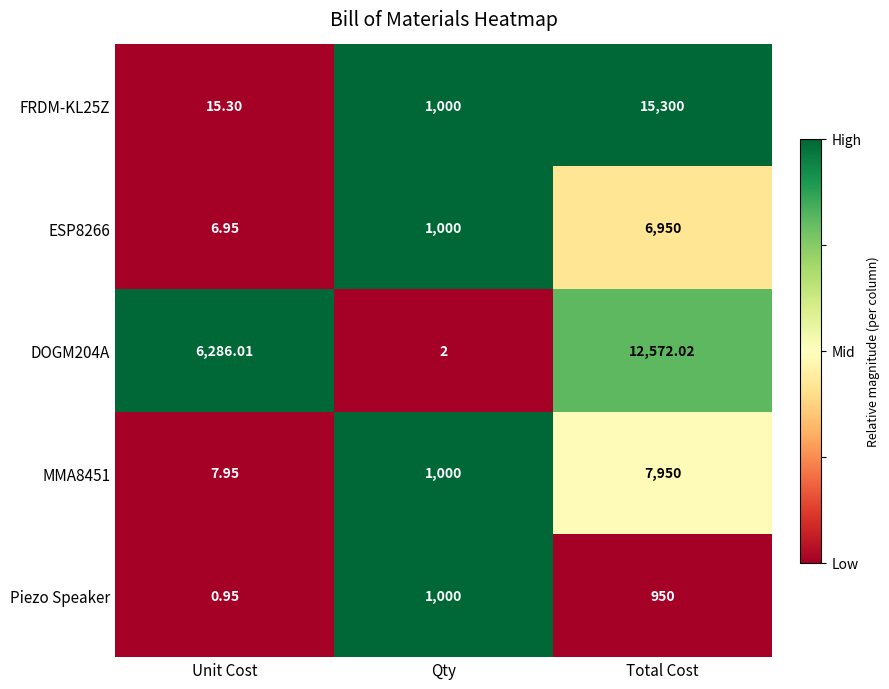

What is the spread (max minus min) of values at Total Cost?

14350.0